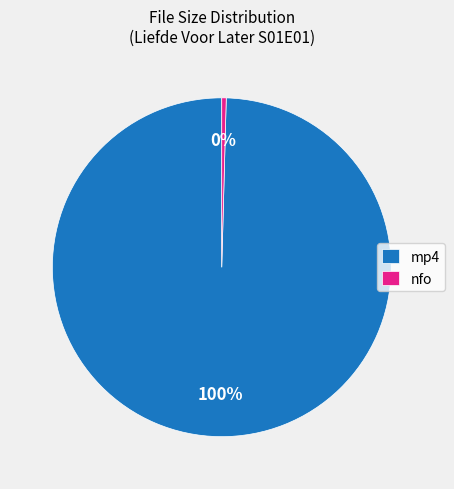

Count the number of slices in the pie.

2